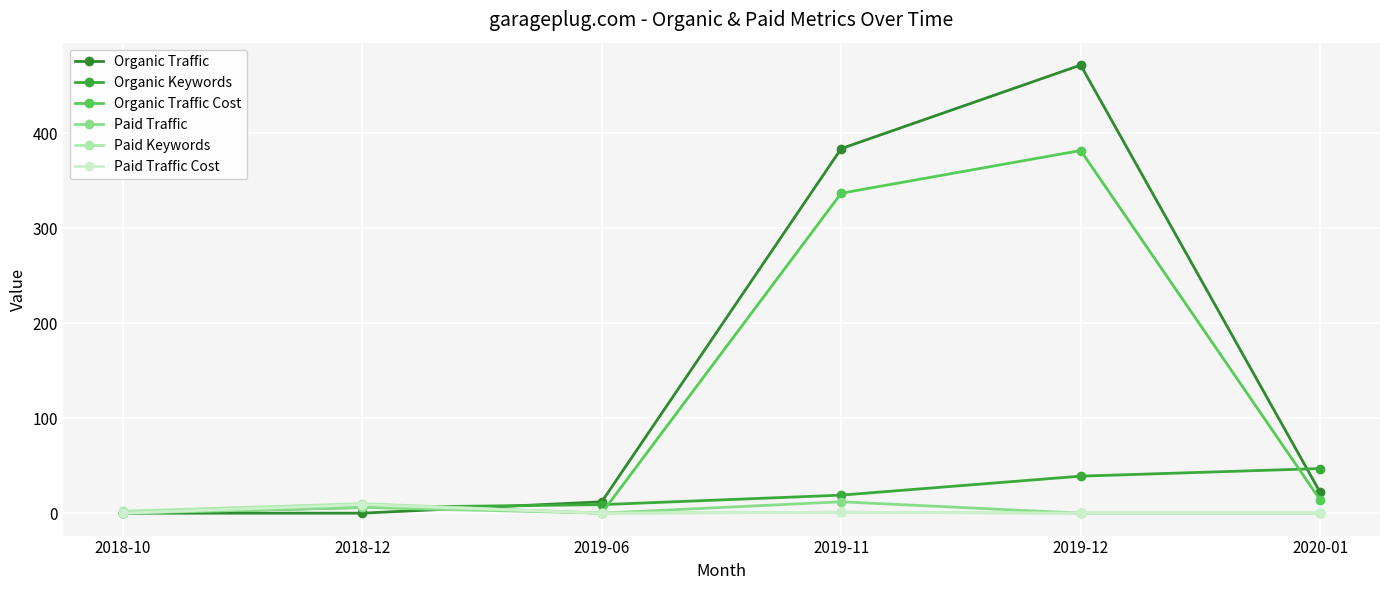

In Paid Traffic Cost, how many points are higher than both neighbors (excluding endpoints)?

2